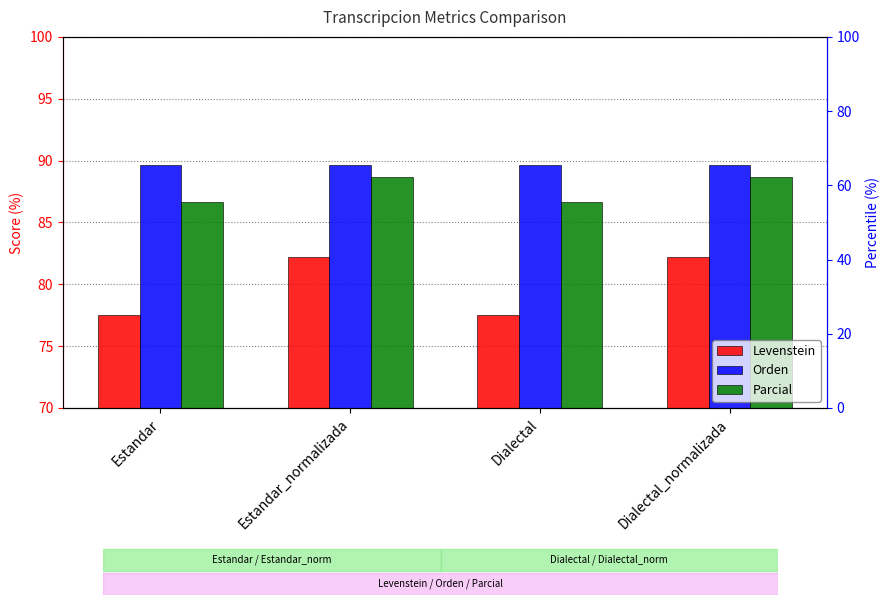

Reading left to right, transcribe all the data shown in this chart.

Levenstein: Estandar=77.6	Estandar_normalizada=82.2	Dialectal=77.6	Dialectal_normalizada=82.2
Orden: Estandar=89.7	Estandar_normalizada=89.7	Dialectal=89.7	Dialectal_normalizada=89.7
Parcial: Estandar=86.7	Estandar_normalizada=88.6	Dialectal=86.7	Dialectal_normalizada=88.6